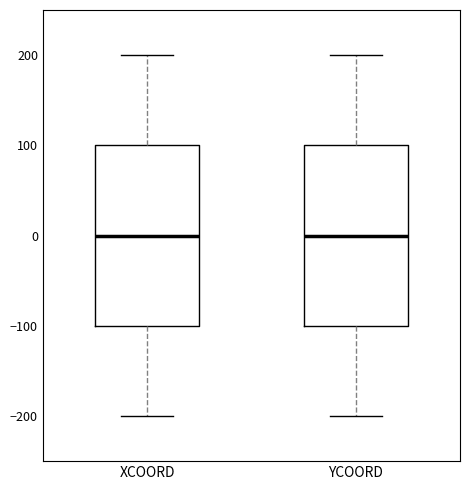

Reading left to right, read every box against the y-axis: the position of its median line, the range the box covers, and the ends of its whiskers. The values are not printed on the chart, so give them approximately, as read against the axis.

XCOORD: median 0, box -100 to 100, whiskers -200 to 200
YCOORD: median 0, box -100 to 100, whiskers -200 to 200